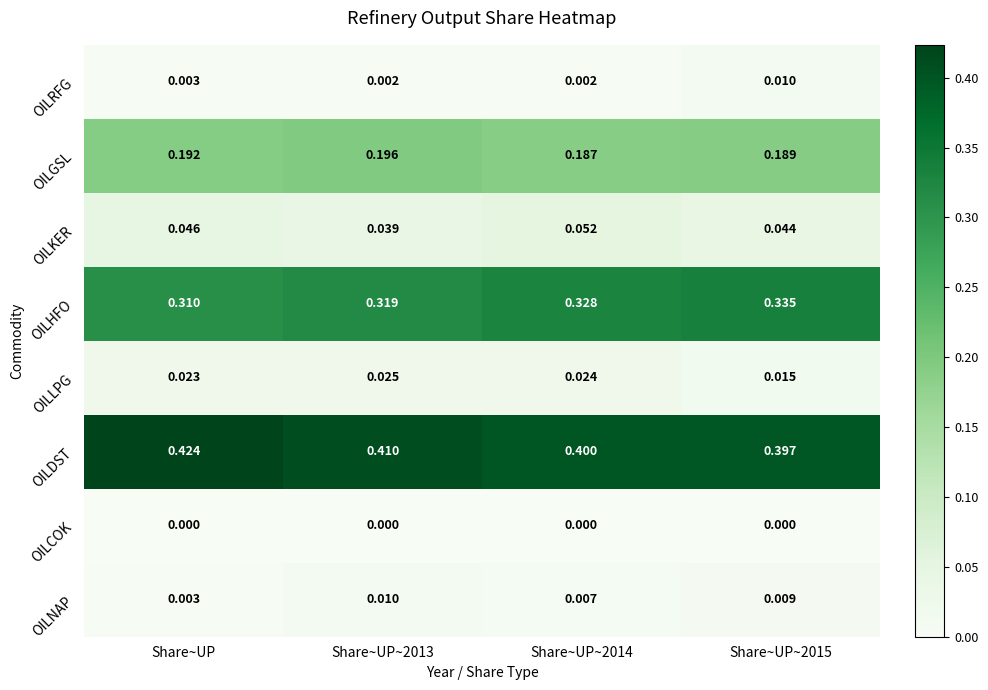

Which series has the widest spread of values?

OILDST